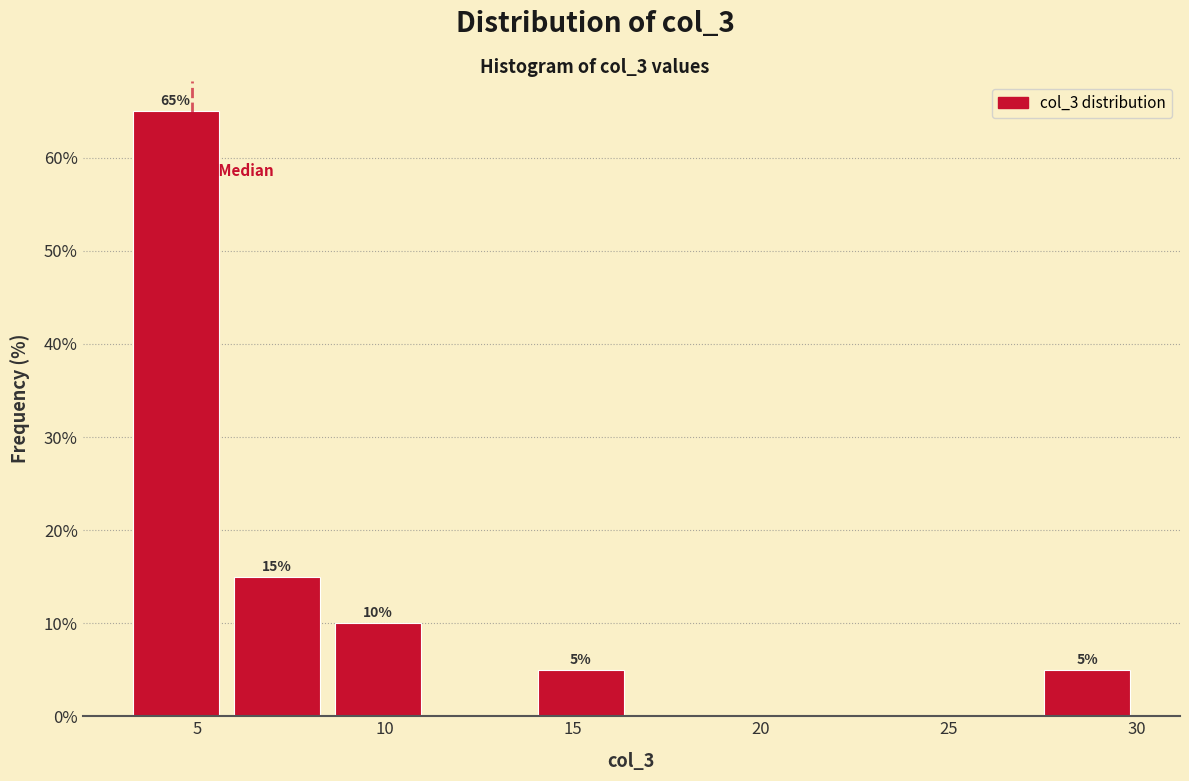

Which range on the x-axis has the tallest bar?

3.0 to 6.0